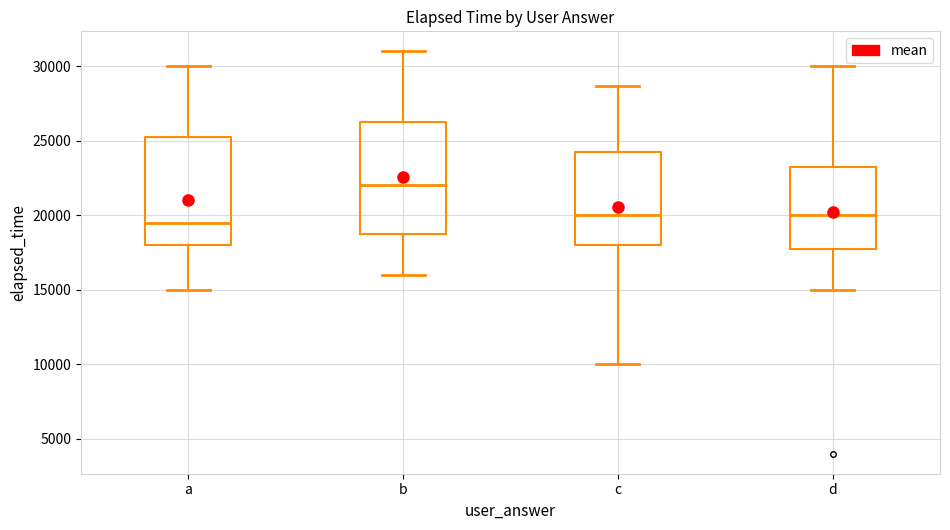

Reading left to right, read every box against the y-axis: the position of its median line, the range the box covers, and the ends of its whiskers. The values are not printed on the chart, so give them approximately, as read against the axis.

a: median 19500, box 18000 to 25500, whiskers 15000 to 30000
b: median 22000, box 19000 to 26500, whiskers 16000 to 31000
c: median 20000, box 18000 to 24500, whiskers 10000 to 28500
d: median 20000, box 18000 to 23500, whiskers 15000 to 30000